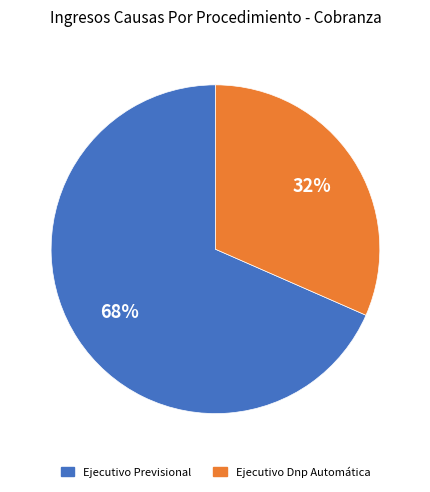

Which slice represents more than half of the pie?

Ejecutivo Previsional